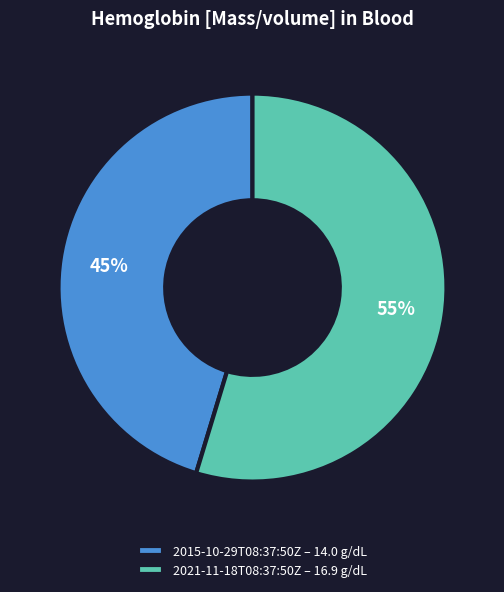

What percentage is the 2021-11-18T08:37:50Z slice, to the nearest percent?

55%